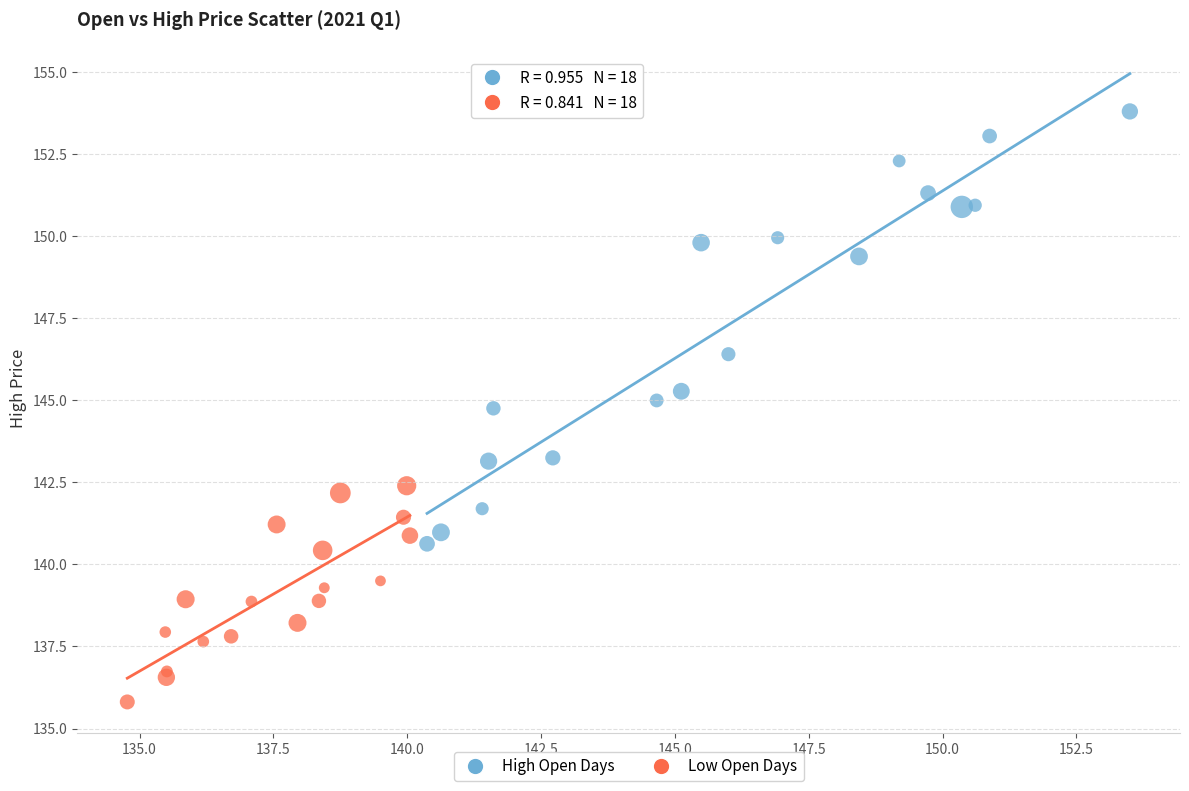

What are all the series names shown in the legend?

High Open Days, Low Open Days